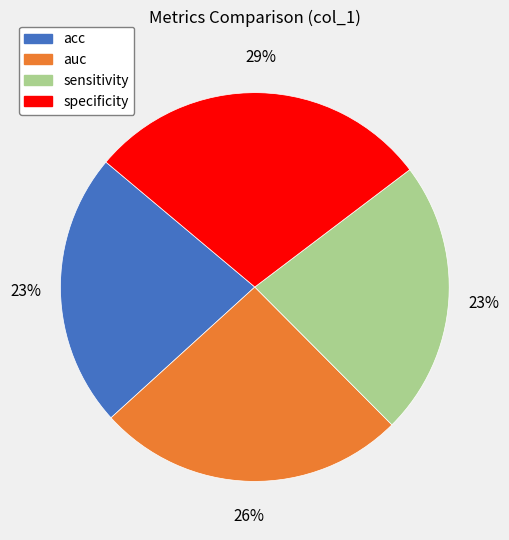

What percentage is the acc slice, to the nearest percent?

23%